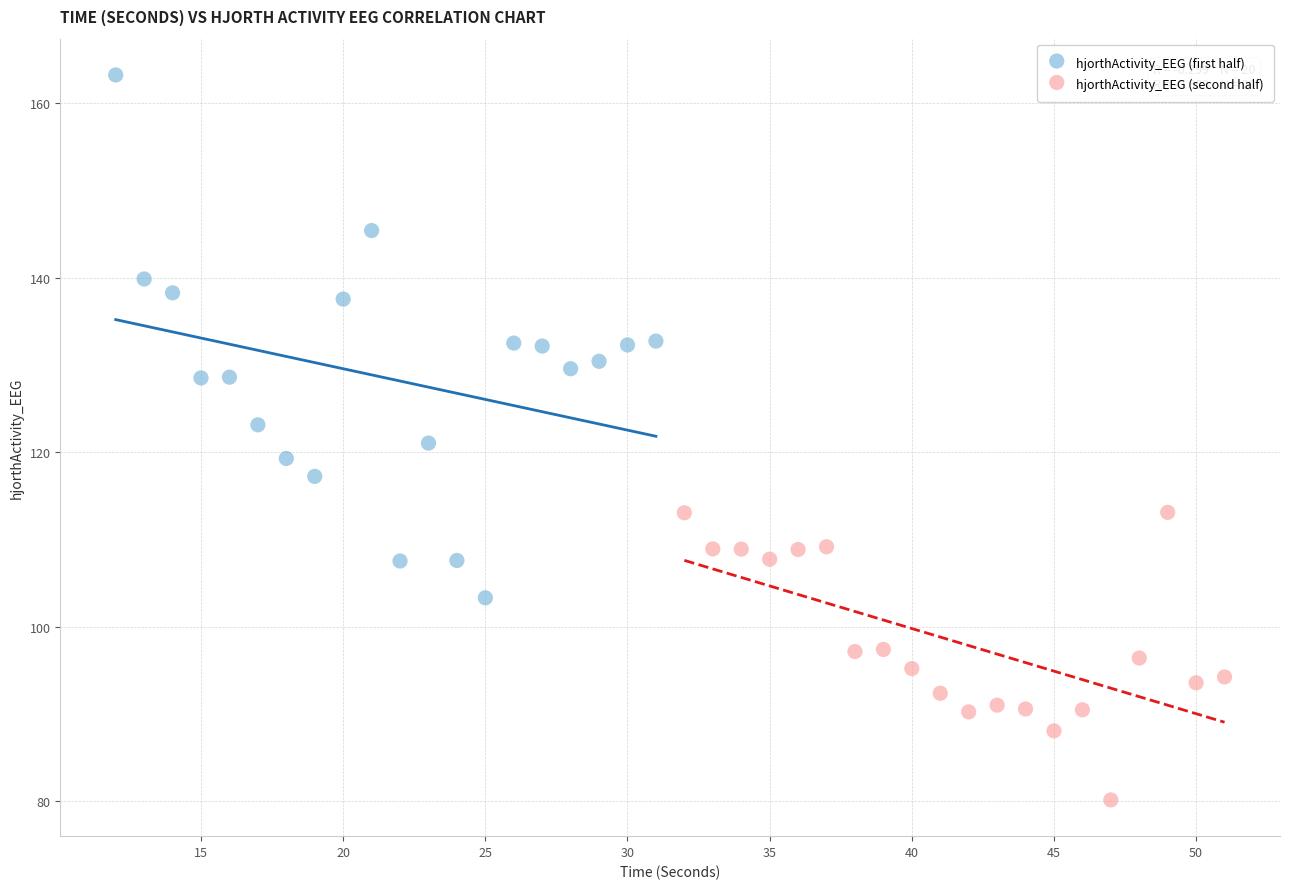

Which series contains the highest Y value?

hjorthActivity_EEG (first half)